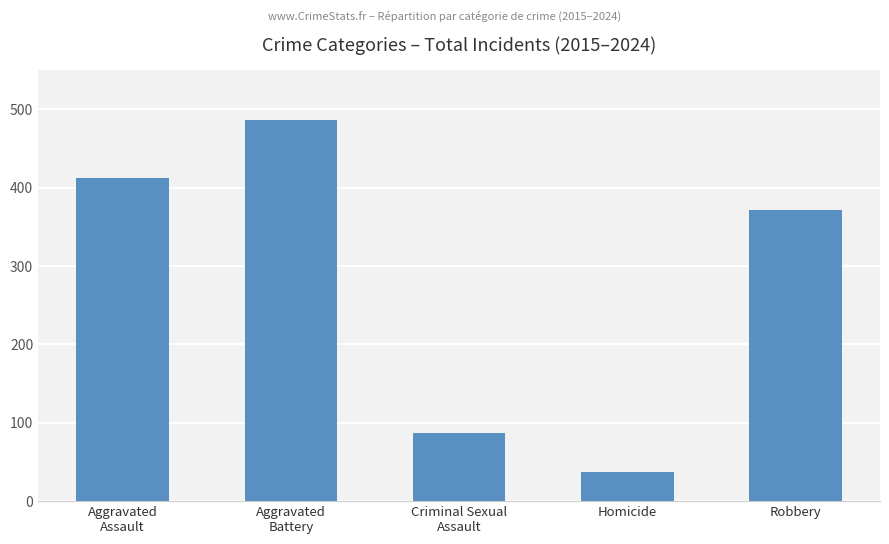

Which label corresponds to the smallest value in the chart?

Homicide